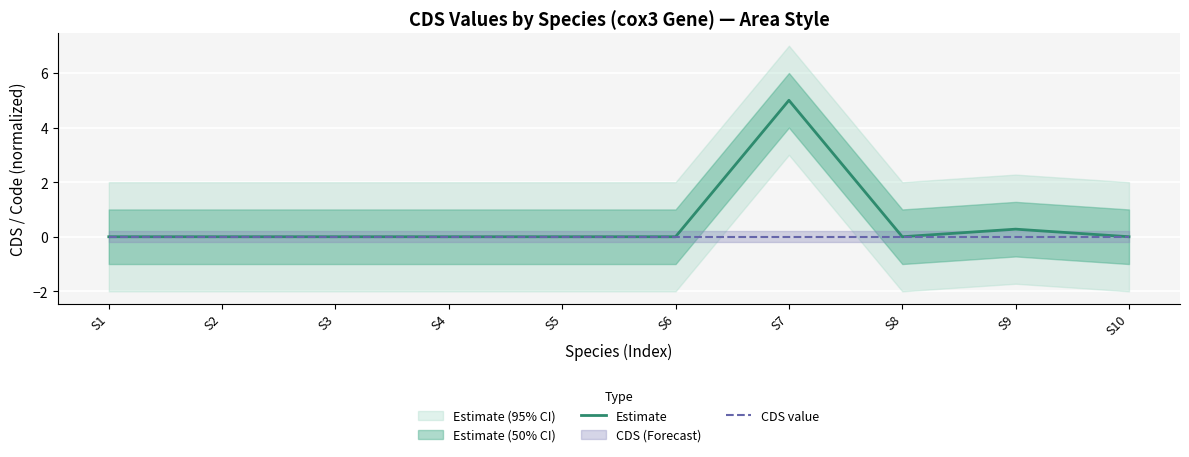

Rank the series by their maximum value, from lowest to highest.

CDS value, Estimate